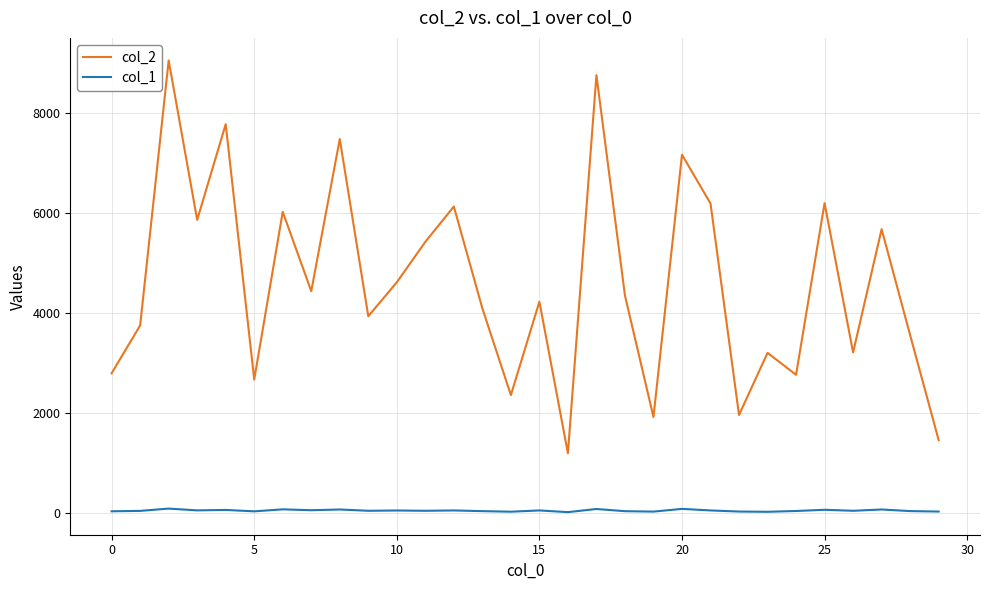

True or false: col_1 and col_2 intersect in this chart.

False